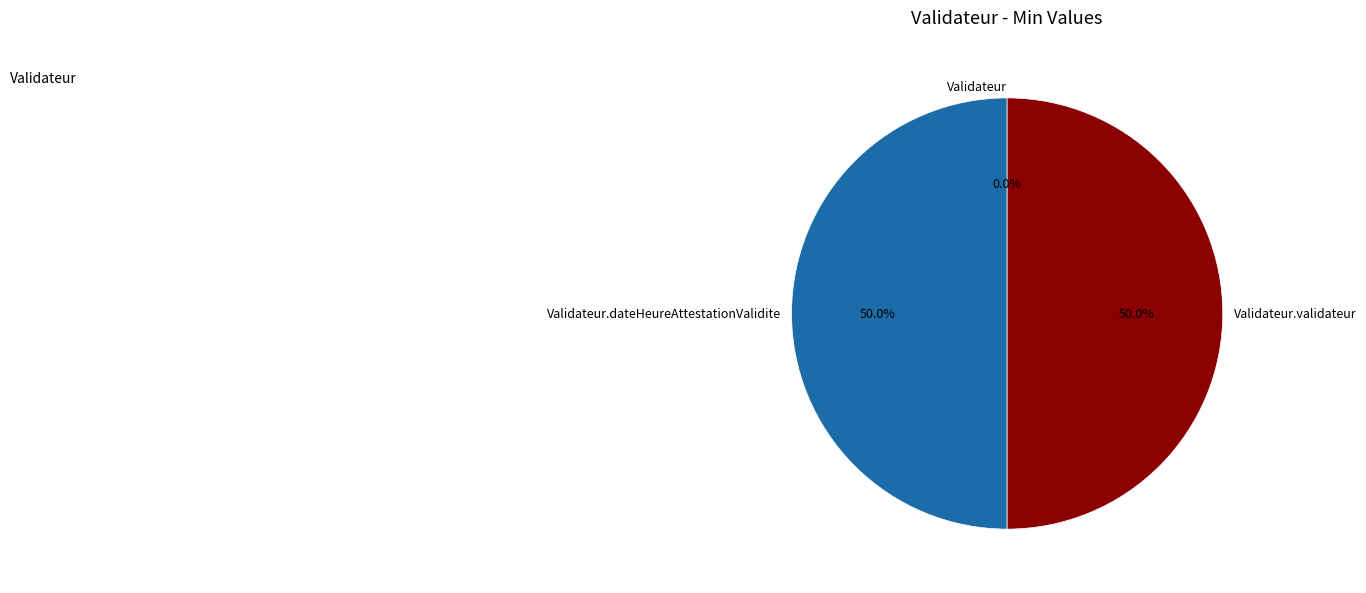

True or false: Validateur.validateur accounts for 36% of the total.

False